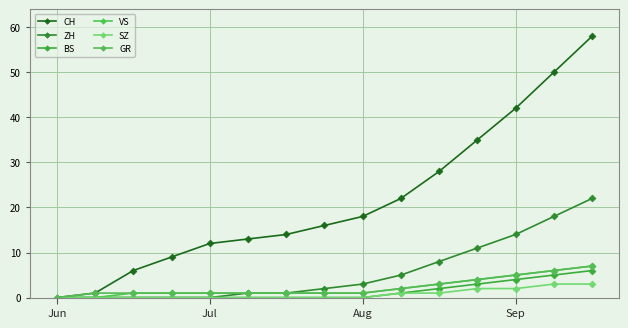

Is this an area chart (filled region under the line)?

No